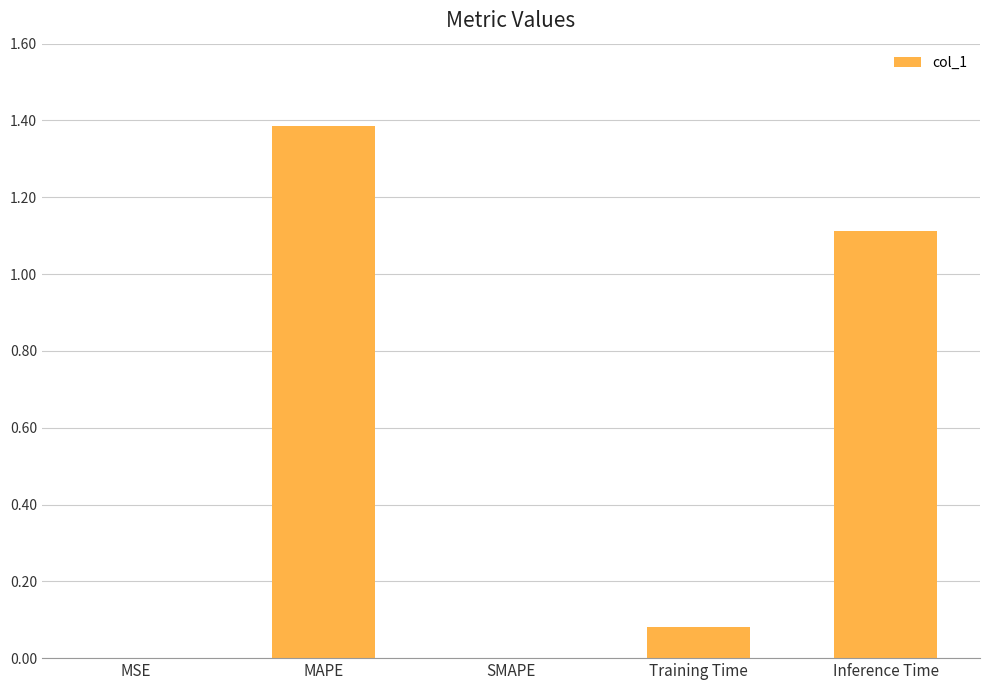

What is the maximum value shown in the chart?

1.4